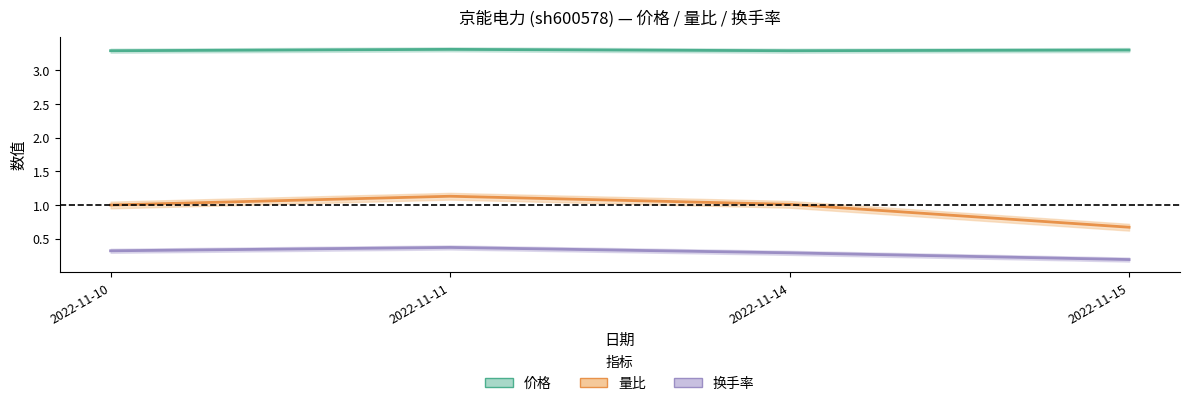

What is the difference between the 量比 values at 2022-11-15 and 2022-11-10?

0.3